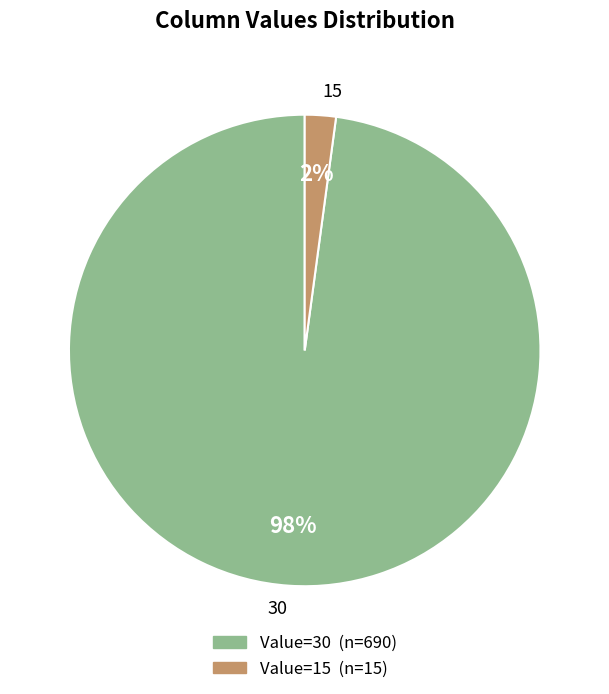

Does any single category account for the majority?

Yes